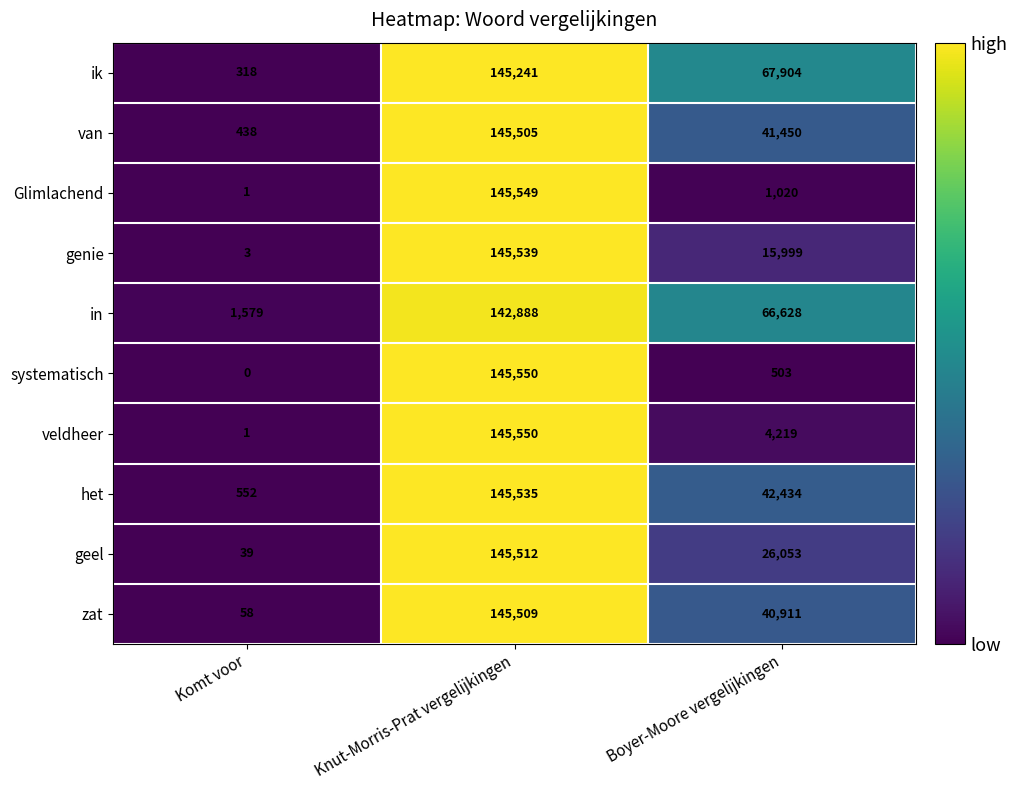

Reading left to right, what are all the values shown in this chart?

ik: Komt voor=318	Knut-Morris-Prat vergelijkingen=145241	Boyer-Moore vergelijkingen=67904
van: Komt voor=438	Knut-Morris-Prat vergelijkingen=145505	Boyer-Moore vergelijkingen=41450
Glimlachend: Komt voor=1	Knut-Morris-Prat vergelijkingen=145549	Boyer-Moore vergelijkingen=1020
genie: Komt voor=3	Knut-Morris-Prat vergelijkingen=145539	Boyer-Moore vergelijkingen=15999
in: Komt voor=1579	Knut-Morris-Prat vergelijkingen=142888	Boyer-Moore vergelijkingen=66628
systematisch: Komt voor=0	Knut-Morris-Prat vergelijkingen=145550	Boyer-Moore vergelijkingen=503
veldheer: Komt voor=1	Knut-Morris-Prat vergelijkingen=145550	Boyer-Moore vergelijkingen=4219
het: Komt voor=552	Knut-Morris-Prat vergelijkingen=145535	Boyer-Moore vergelijkingen=42434
geel: Komt voor=39	Knut-Morris-Prat vergelijkingen=145512	Boyer-Moore vergelijkingen=26053
zat: Komt voor=58	Knut-Morris-Prat vergelijkingen=145509	Boyer-Moore vergelijkingen=40911